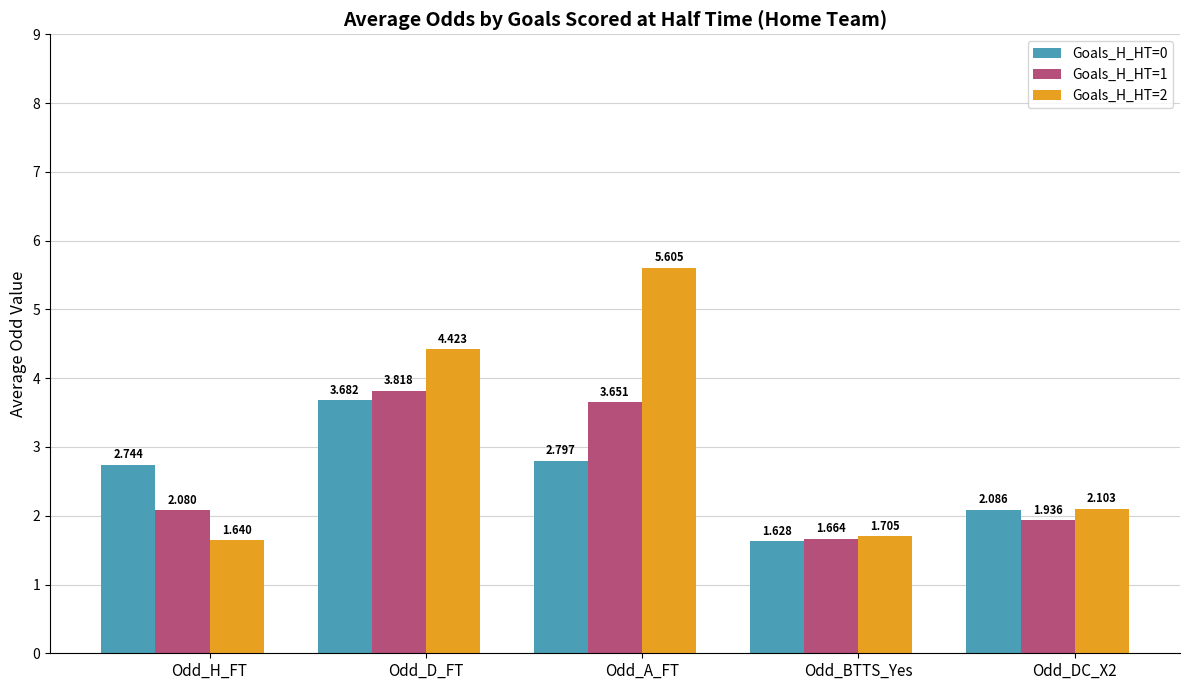

What is the total value across all series at Odd_H_FT?

6.5